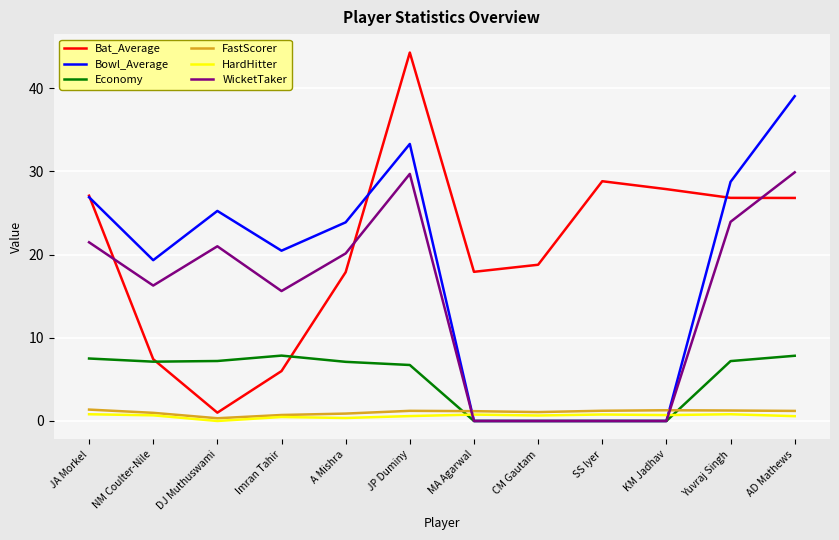

The Economy series shows 0.0 at MA Agarwal. True or false?

True